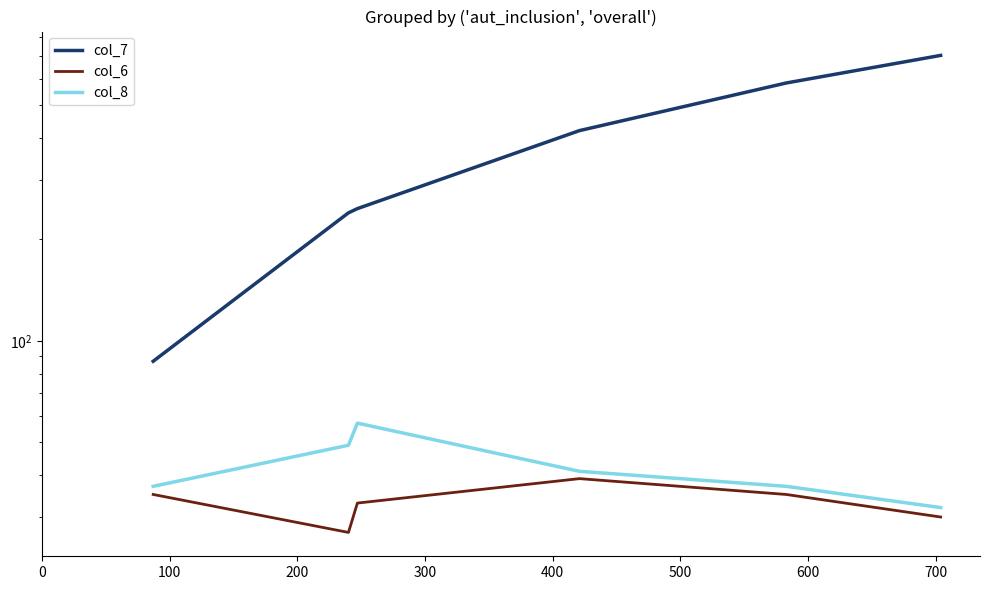

Is this an area chart (filled region under the line)?

No